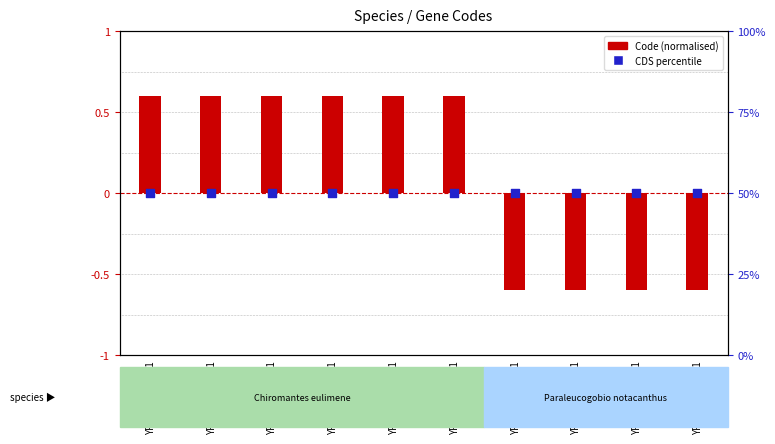

At which category is the sum across all series the highest?

YP_009758199.1